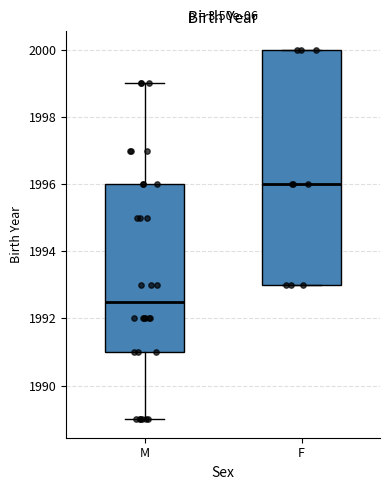

Where is the lower edge of the box for M on the y-axis? The values are not printed on the chart, so give them approximately, as read against the axis.

1991.0